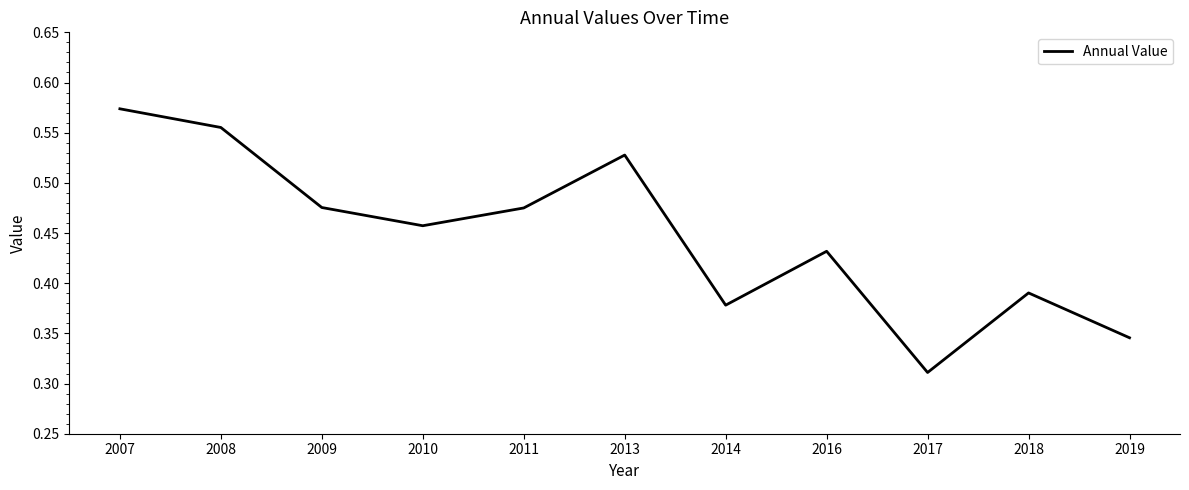

The value at 2013 is 0.8. True or false?

False